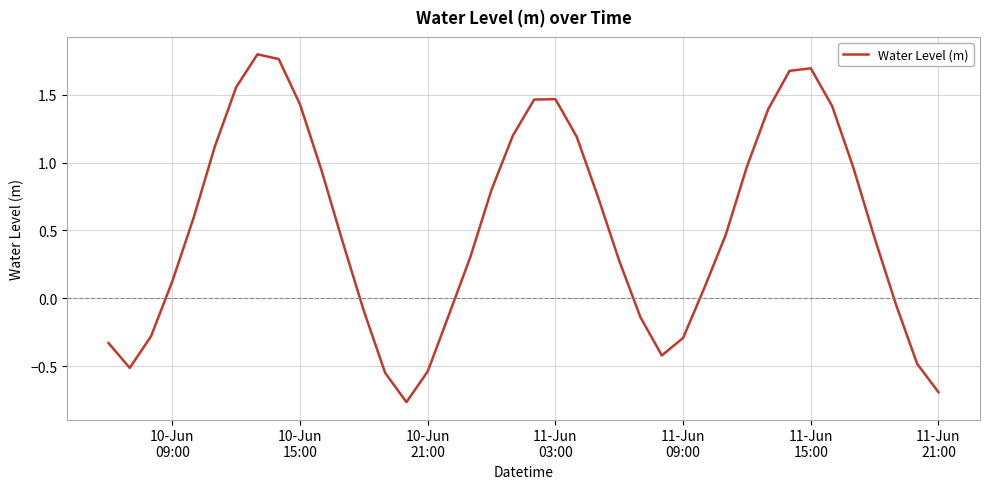

What is the difference between the maximum and minimum values?

2.6